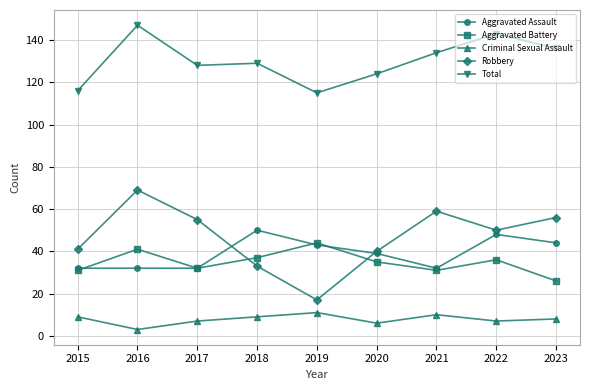

What is the difference between the maximum and minimum values in the Total series?

32